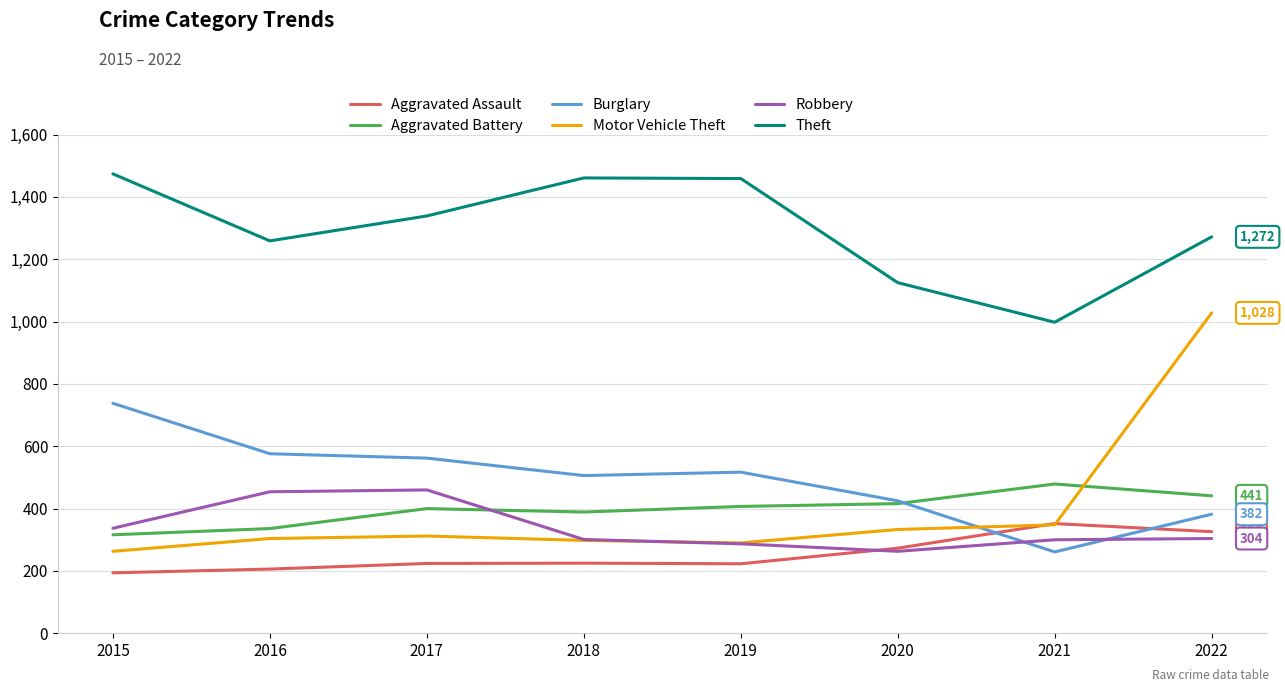

What is the total value across all series at 2018?

3180